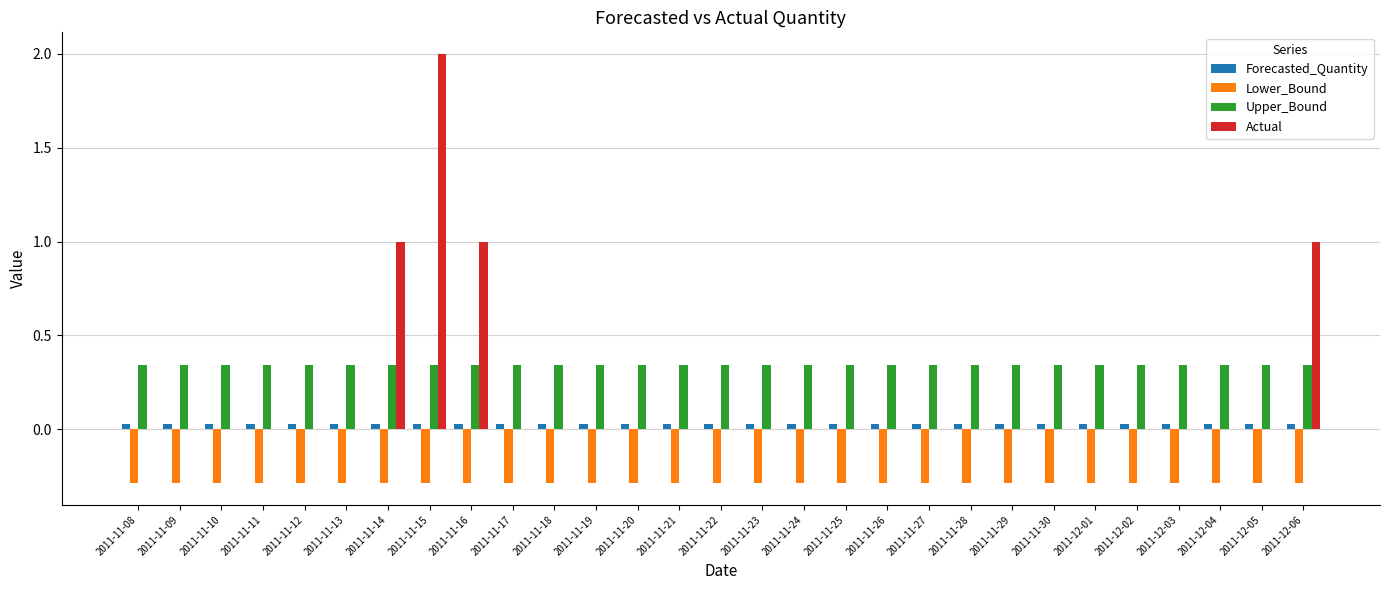

Read the Actual value at 2011-11-16.

1.0